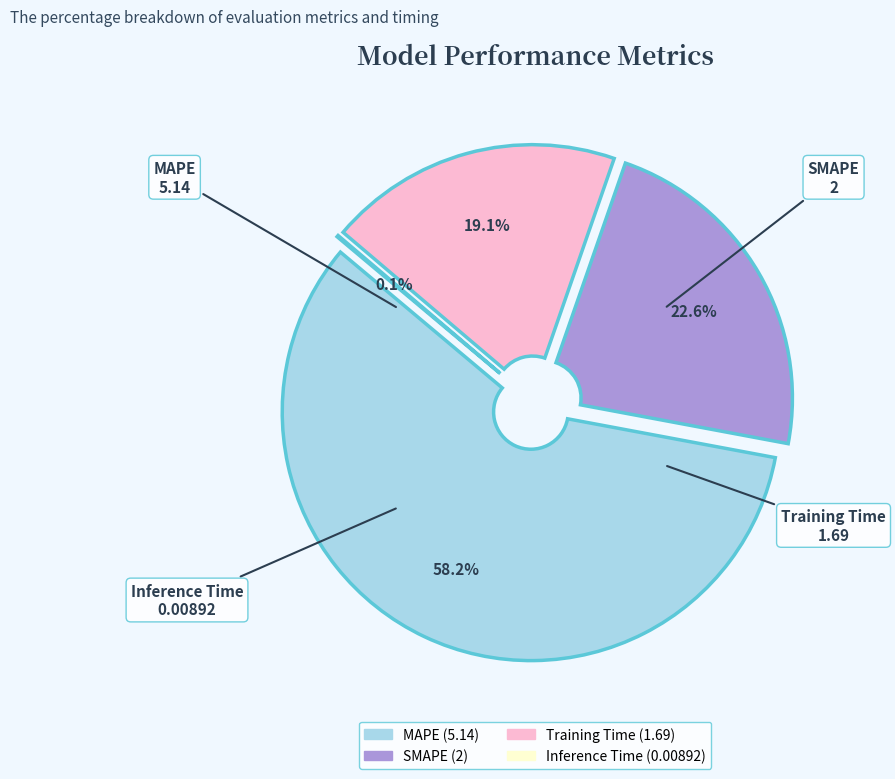

Which category accounts for the majority?

MAPE